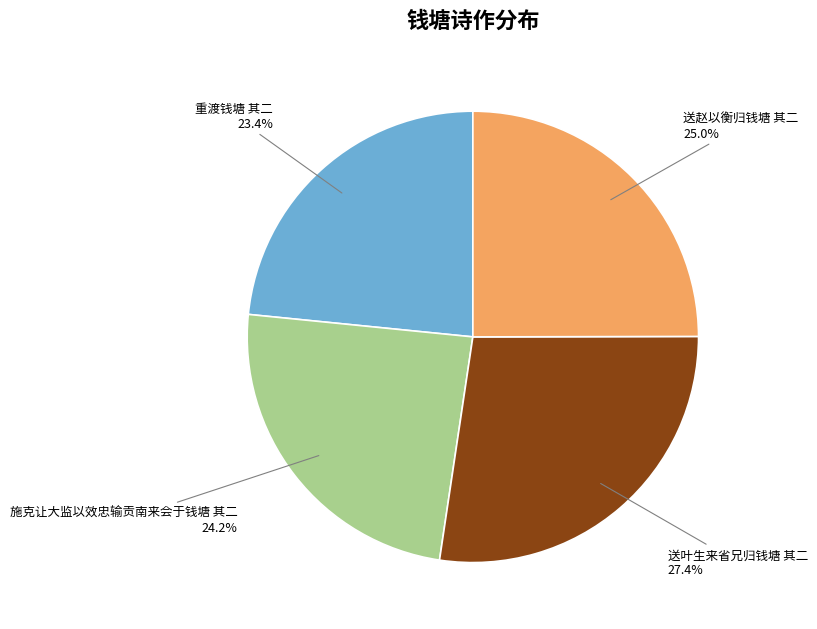

Does any single category account for the majority?

No